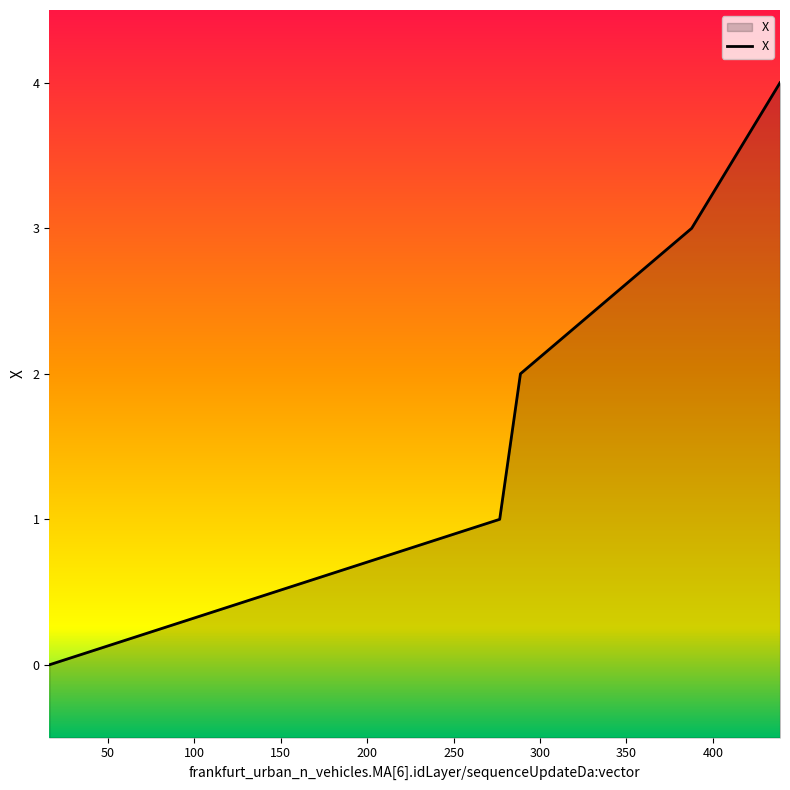

What is the difference between the second highest and second lowest values?

2